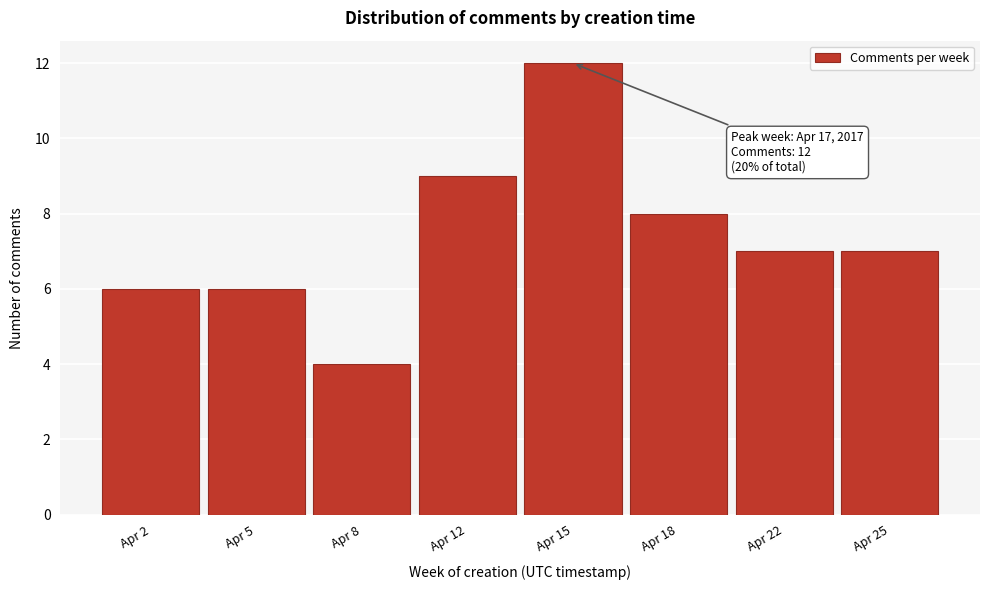

Reading left to right, transcribe all the data shown in this chart.

6	6	4	9	12	8	7	7